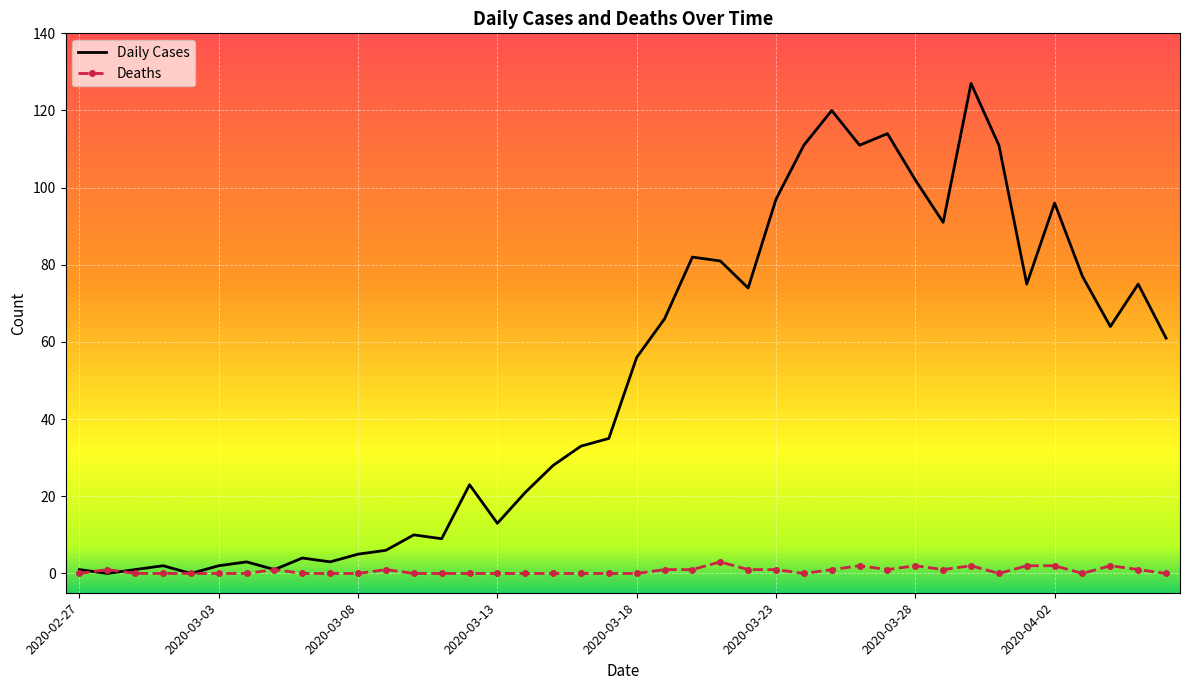

At how many categories does at least one series exceed 125?

1